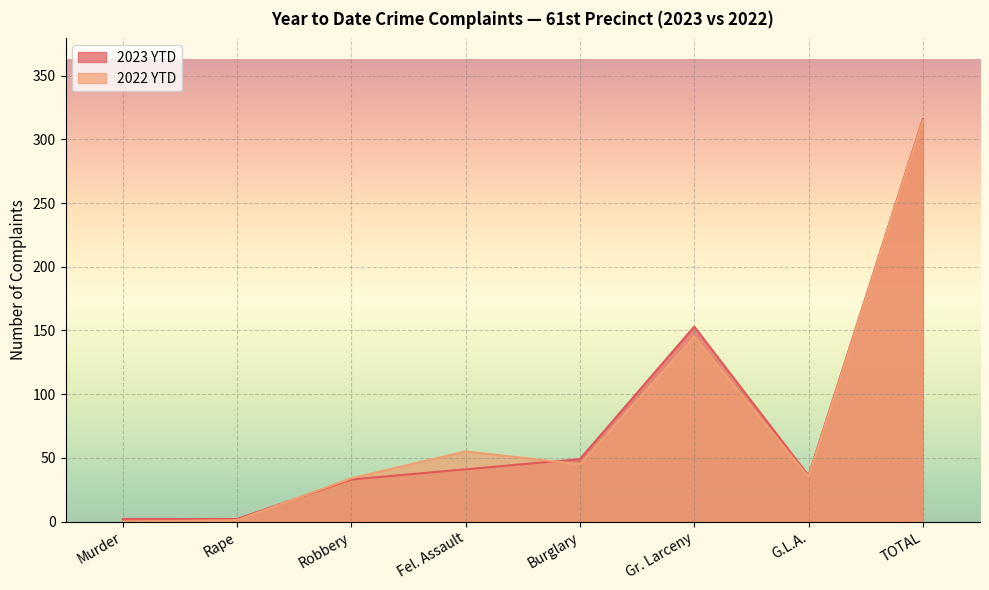

List the labels in order of 2023 YTD value, largest first.

TOTAL, Gr. Larceny, Burglary, Fel. Assault, G.L.A., Robbery, Murder, Rape